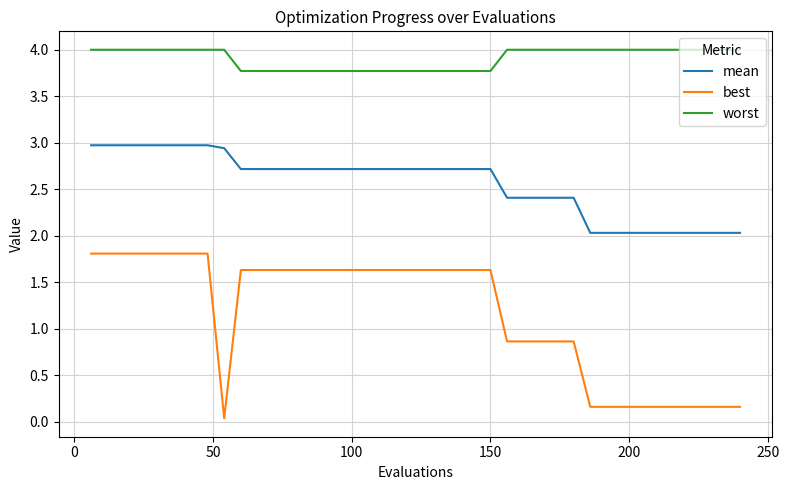

Which series has the largest total across all categories?

worst